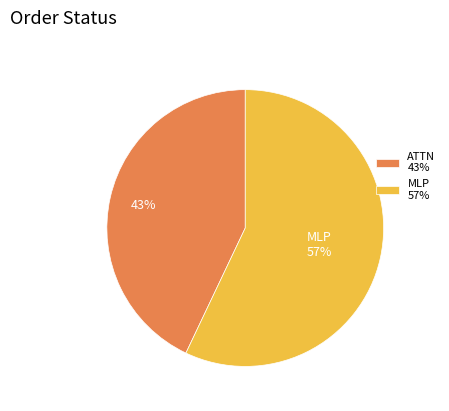

Is there a majority slice in this chart?

Yes